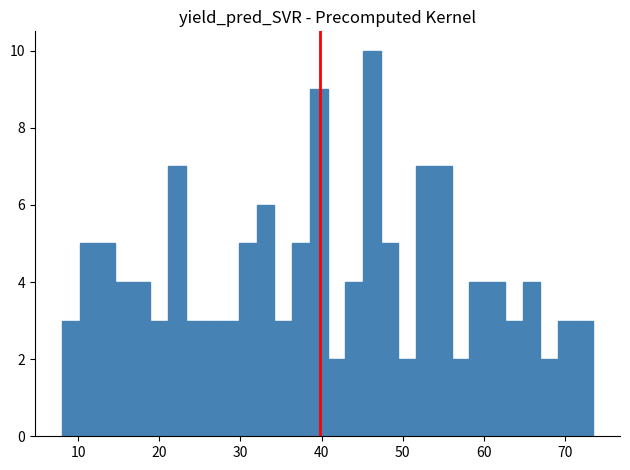

Read against the x-axis, roughly where is the centre of the tallest bar?

46